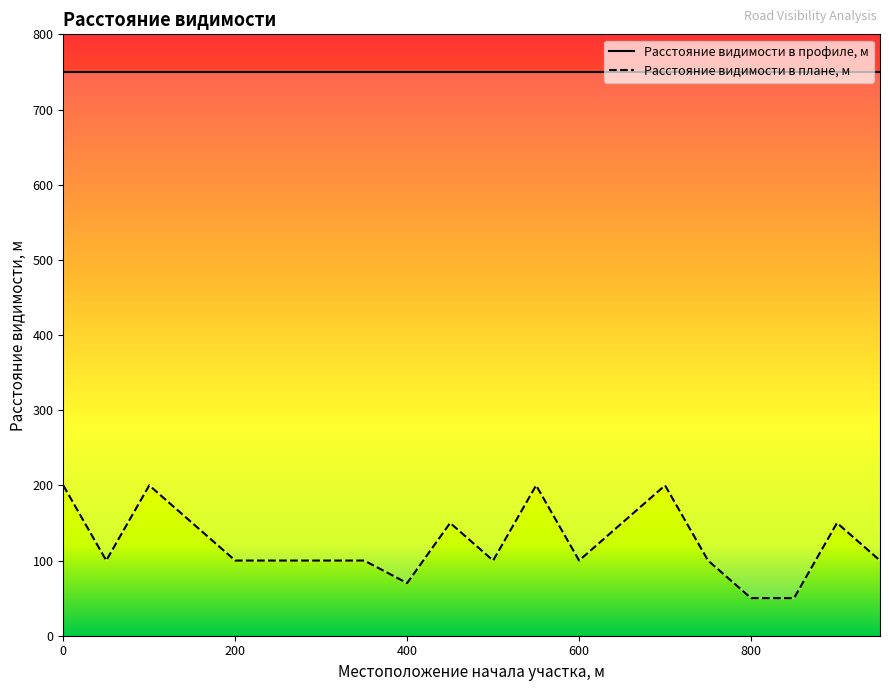

What is the difference between the values at 350 and 900?

50